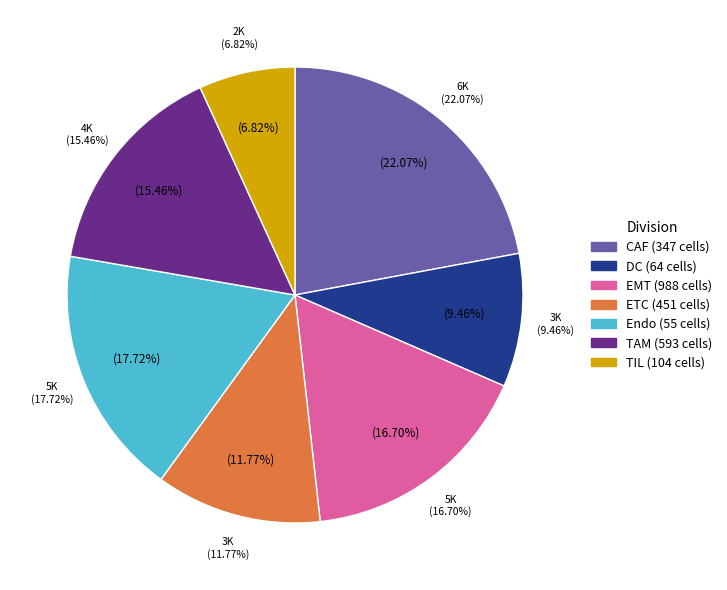

To the nearest percent, what is the difference between the largest and smallest slice percentages?

15%